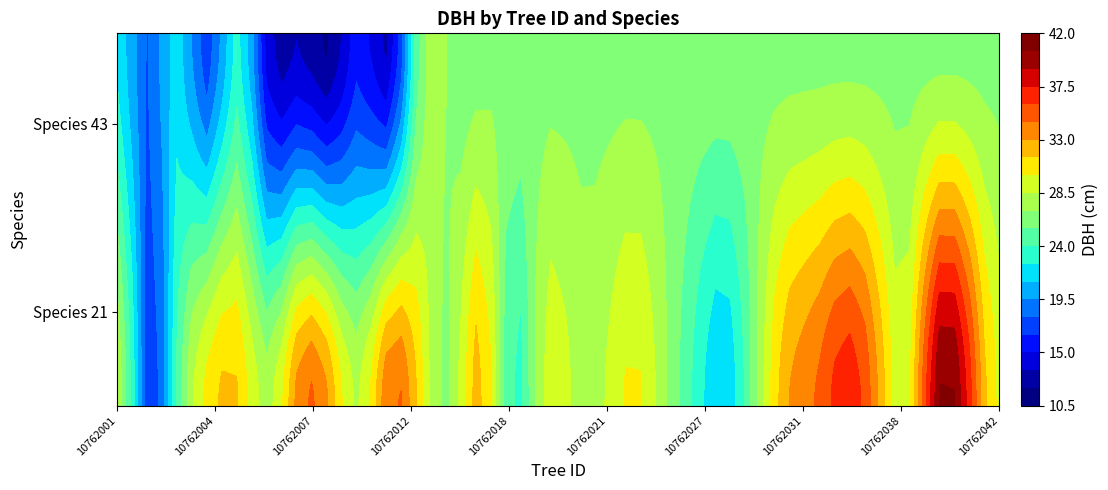

Reading left to right, what are all the values shown in this chart?

10762001=28.4	10762002=16.8	10762003=24.6	10762004=30.6	10762005=31.4	10762006=27.7	10762007=34.0	10762008=32.6	10762009=22.2	10762010=28.3	10762012=34.8	10762013=30.3	10762014=17.9	10762015=21.9	10762016=26.9	10762017=32.2	10762018=23.2	10762019=28.8	10762020=28.2	10762021=28.3	10762022=16.9	10762023=23.1	10762024=30.3	10762025=27.3	10762026=13.6	10762027=23.6	10762028=21.1	10762029=26.7	10762030=13.5	10762031=32.7	10762032=11.8	10762034=34.6	10762035=37.1	10762036=33.1	10762037=16.1	10762038=29.4	10762039=40.4	10762040=36.8	10762041=13.6	10762042=29.5